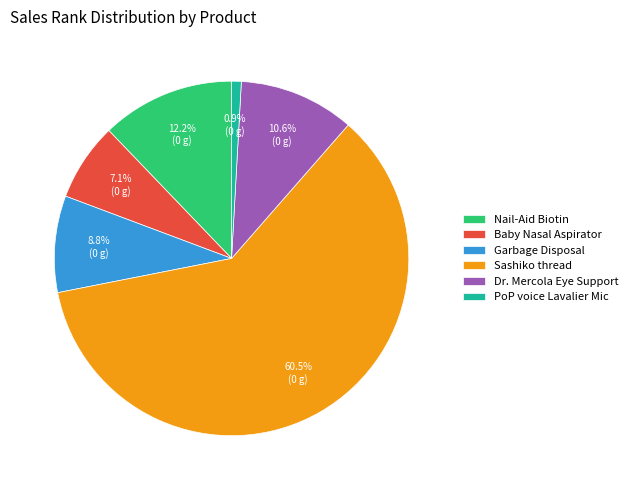

What is the smallest slice in the pie chart?

PoP voice Lavalier Mic